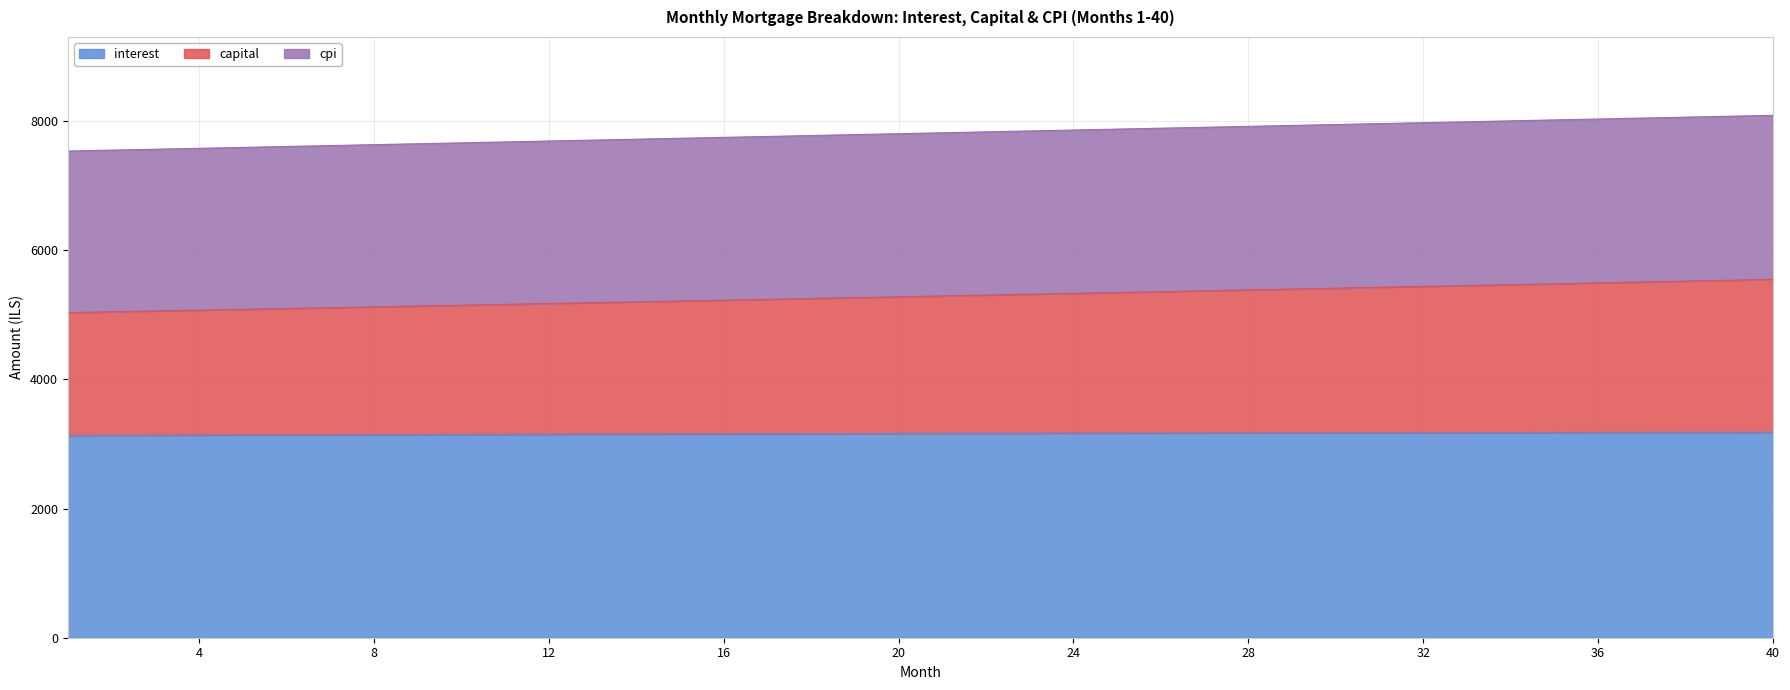

How many lines are shown in the chart?

3